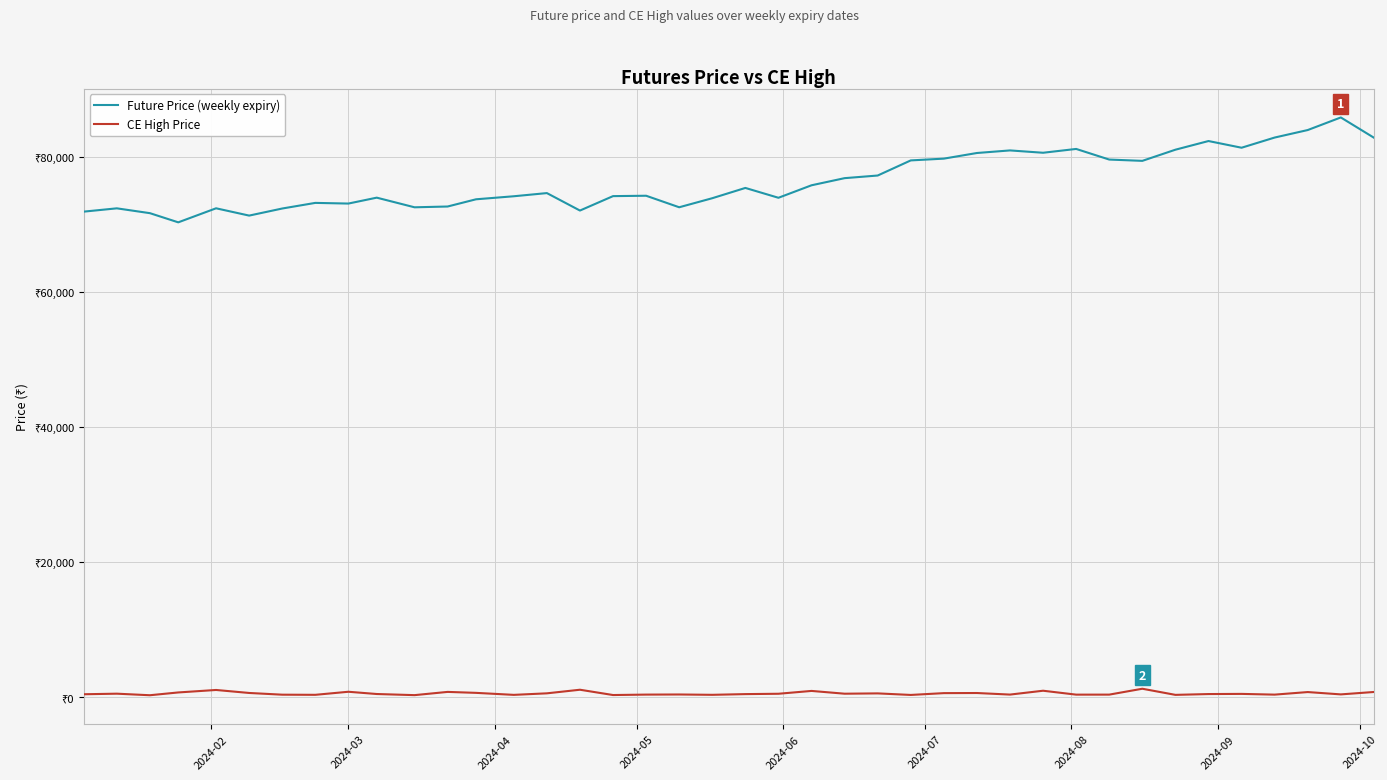

What is the maximum value shown in the chart?

85880.7